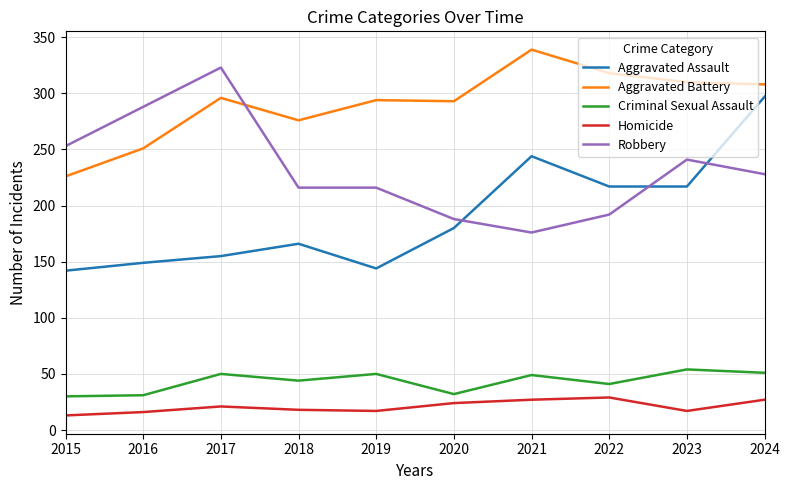

The value of Aggravated Assault at 2020 is 72. True or false?

False